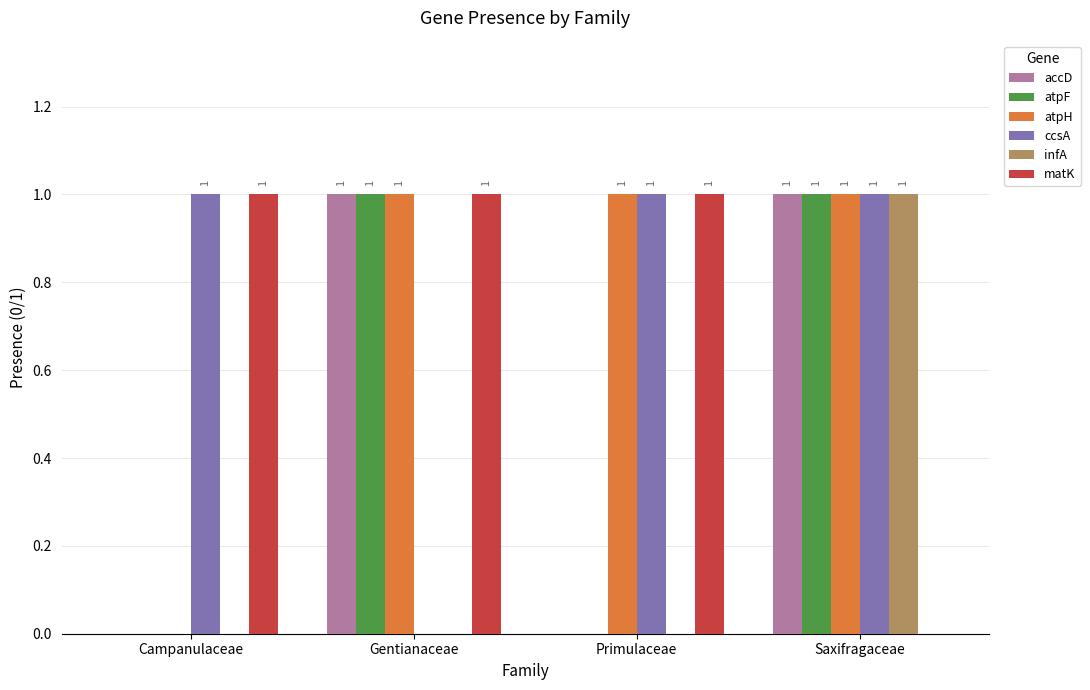

How many ccsA values are between 1 and 2?

3